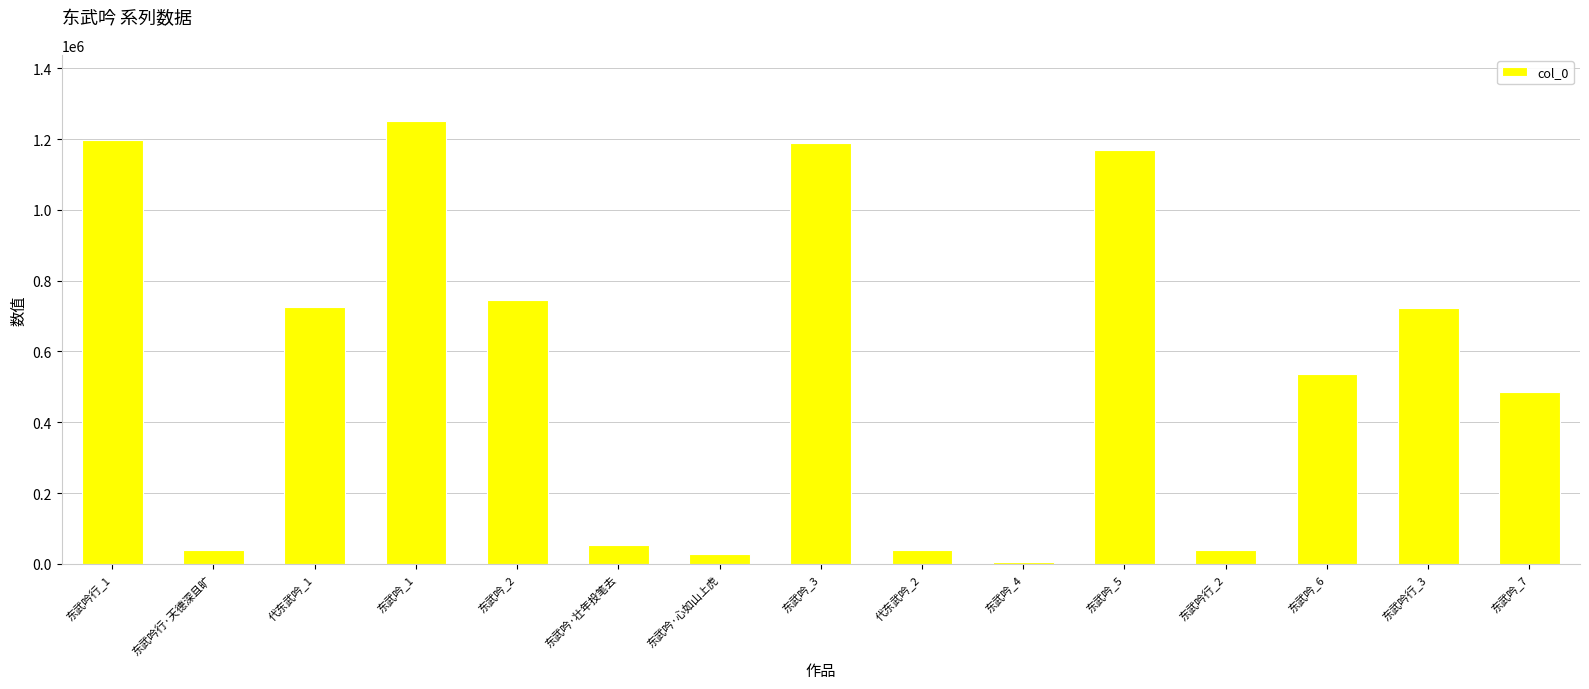

What is the label of the 9th bar from the right?

东武吟·心如山上虎